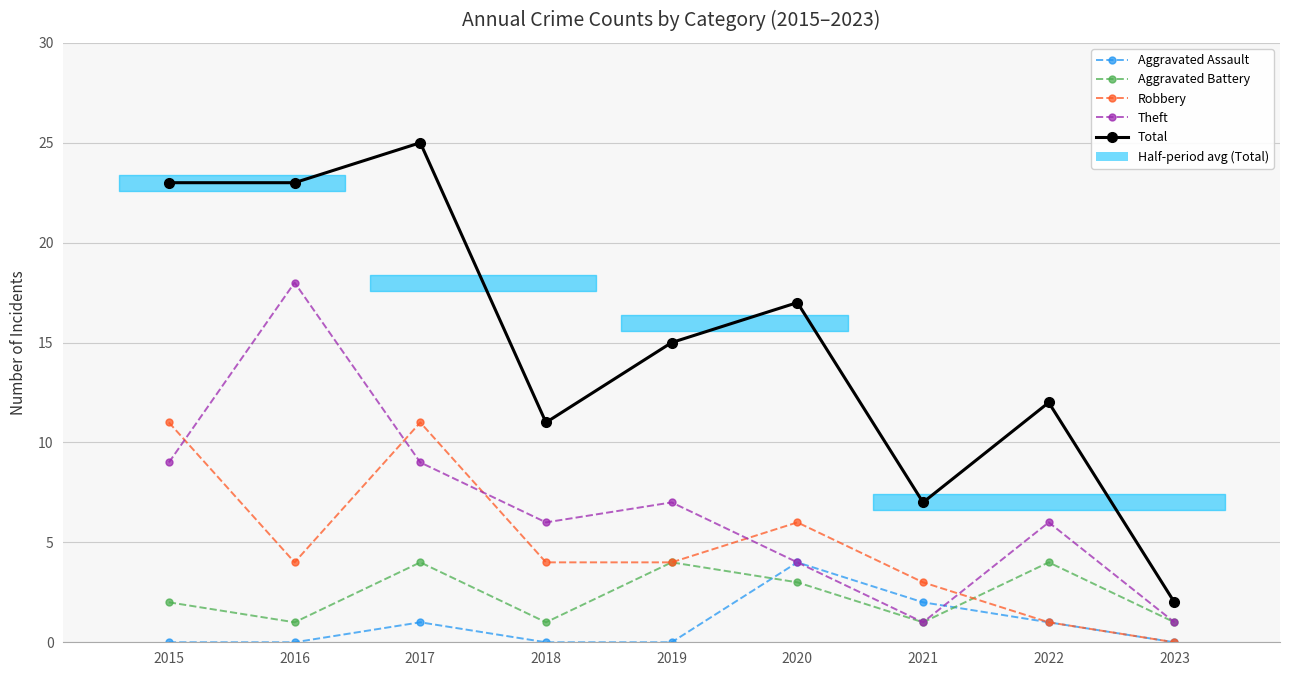

Which series has the largest range (max minus min)?

Total